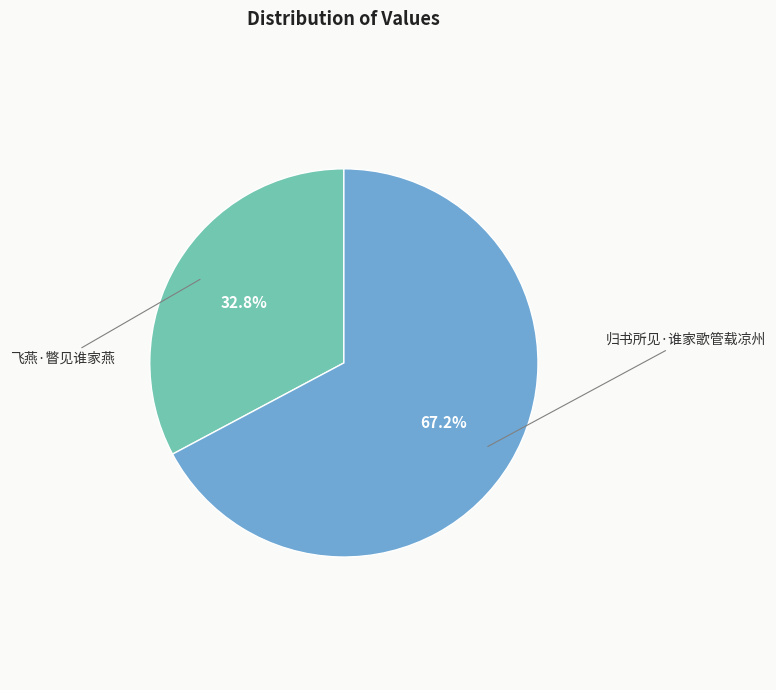

Does any single category account for the majority?

Yes